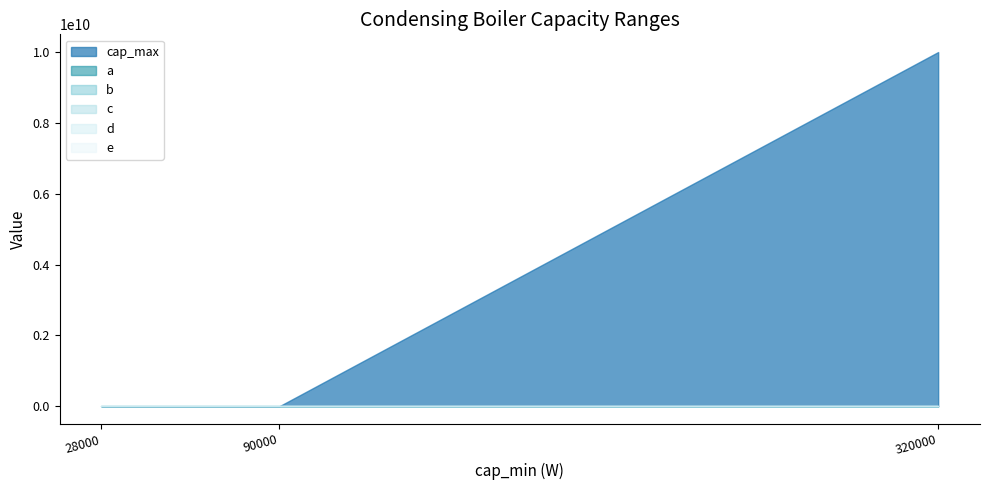

List the series in order of their peak value, lowest first.

d, e, b, c, a, cap_max